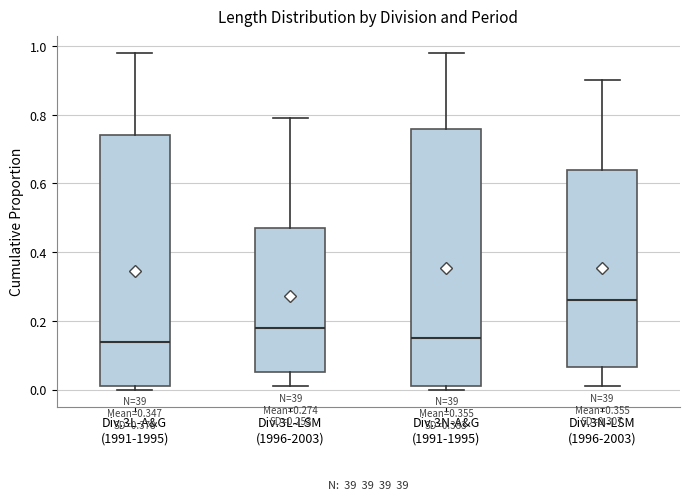

Which box has the highest median line?

Div.3N-LSM (1996-2003)